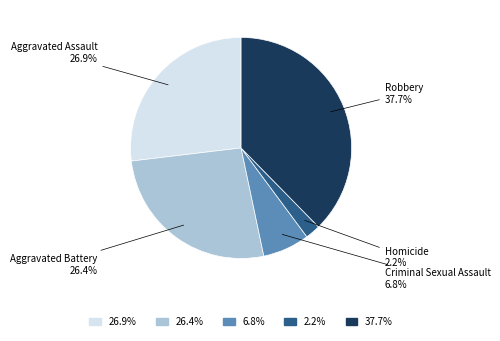

What is the largest slice in the pie chart?

Robbery